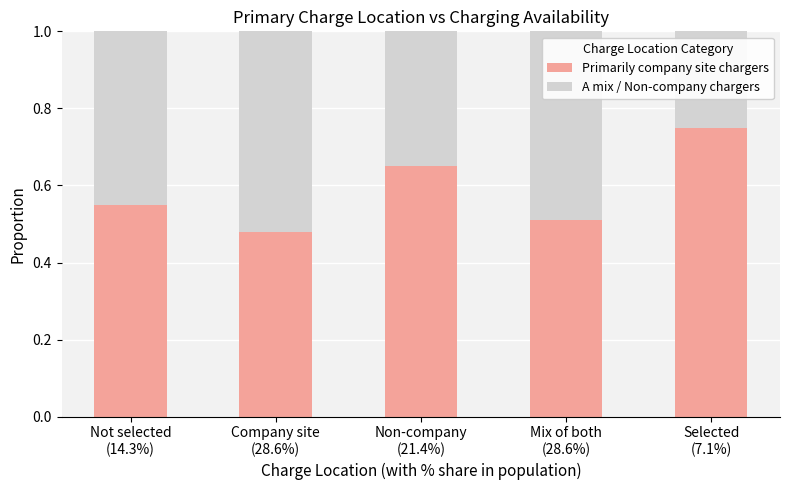

Count the Primarily company site chargers values in the range 0 to 1.

5